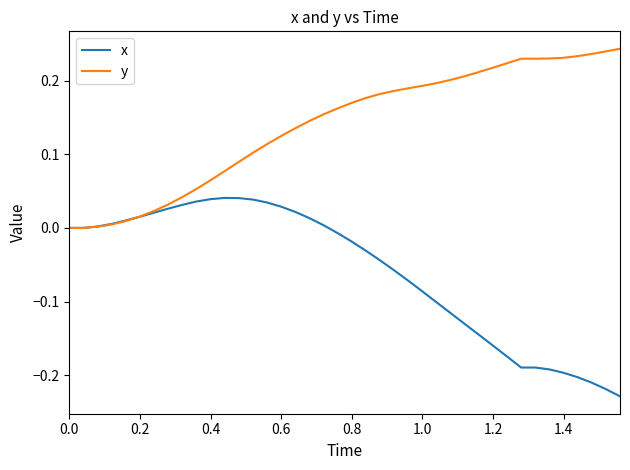

Which series ends up on top after the final intersection of x and y?

y